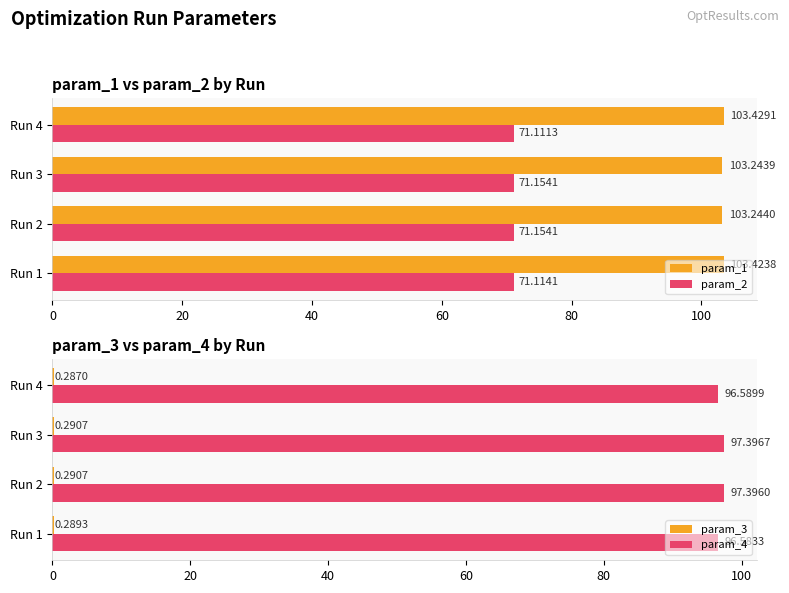

Rank the categories by param_1 value from lowest to highest.

Run 3, Run 2, Run 1, Run 4